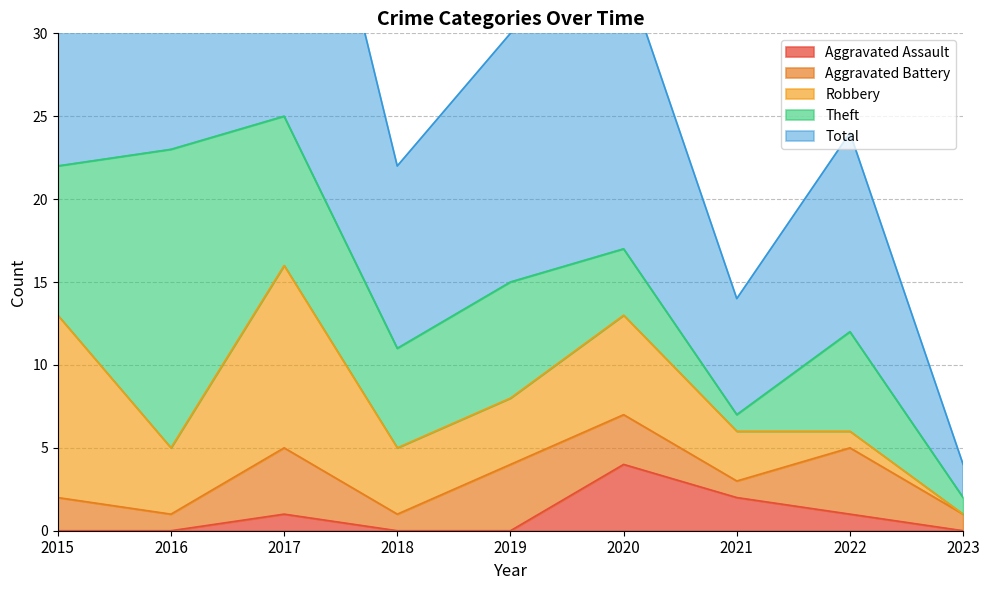

Reading left to right, what are all the values shown in this chart?

Aggravated Assault: 2015=0	2016=0	2017=1	2018=0	2019=0	2020=4	2021=2	2022=1	2023=0
Aggravated Battery: 2015=2	2016=1	2017=4	2018=1	2019=4	2020=3	2021=1	2022=4	2023=1
Robbery: 2015=11	2016=4	2017=11	2018=4	2019=4	2020=6	2021=3	2022=1	2023=0
Theft: 2015=9	2016=18	2017=9	2018=6	2019=7	2020=4	2021=1	2022=6	2023=1
Total: 2015=23	2016=23	2017=25	2018=11	2019=15	2020=17	2021=7	2022=12	2023=2